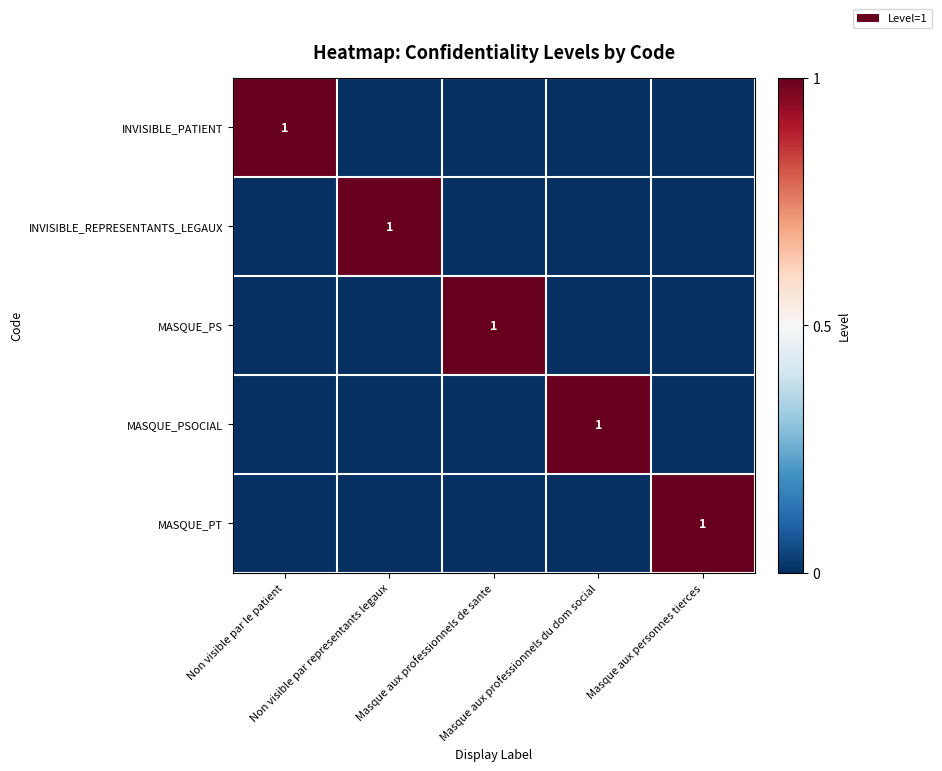

Is the value of INVISIBLE_PATIENT at Masque aux personnes tierces greater than the value of MASQUE_PS at Masque aux professionnels du dom social?

No